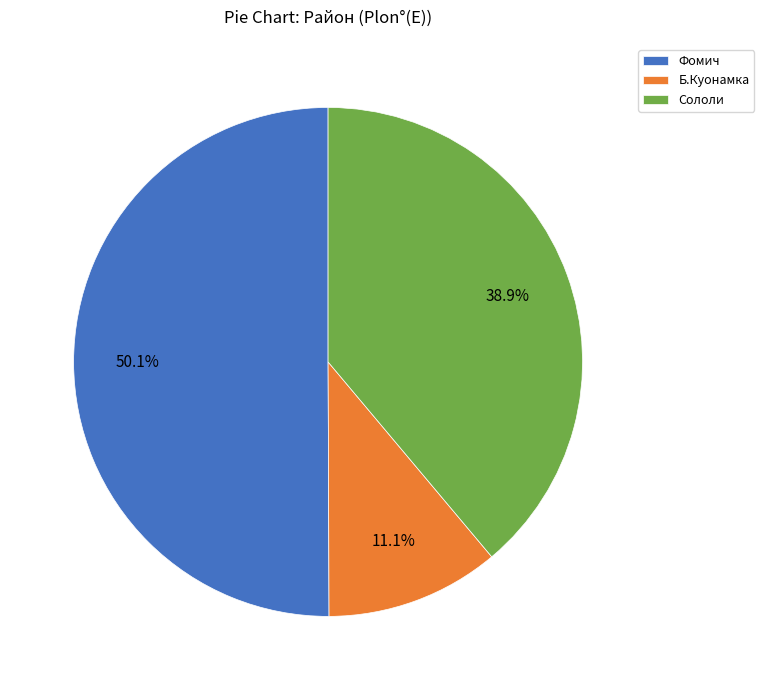

What portion of the pie excludes Б.Куонамка?

88.9%